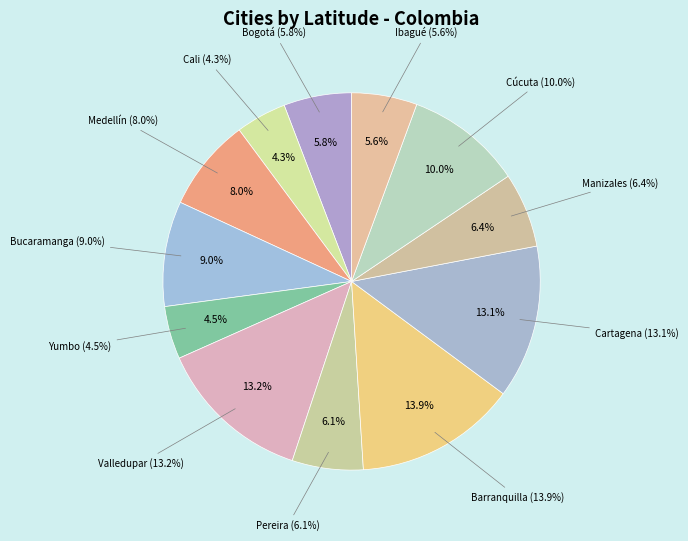

How many segments does this pie chart have?

12